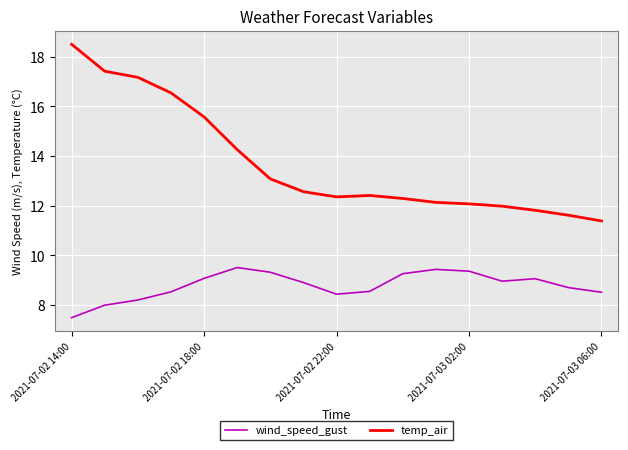

Rank the series by their average value, from lowest to highest.

wind_speed_gust, temp_air